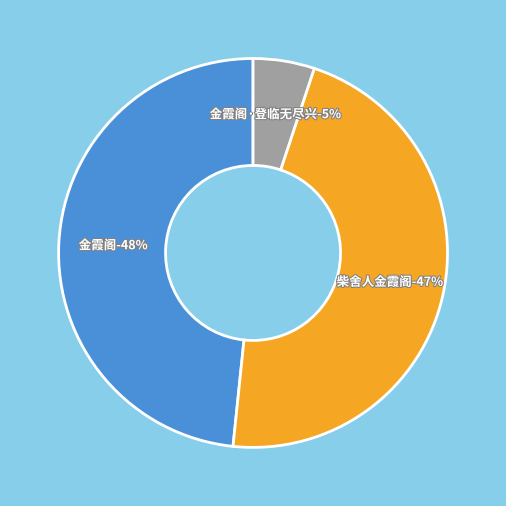

Approximately how many times larger is the value at 柴舍人金霞阁 compared to 金霞阁·登临无尽兴?

9.1